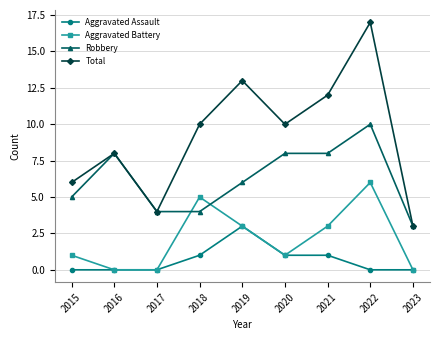

What is the difference between the maximum and minimum values in the Aggravated Battery series?

6